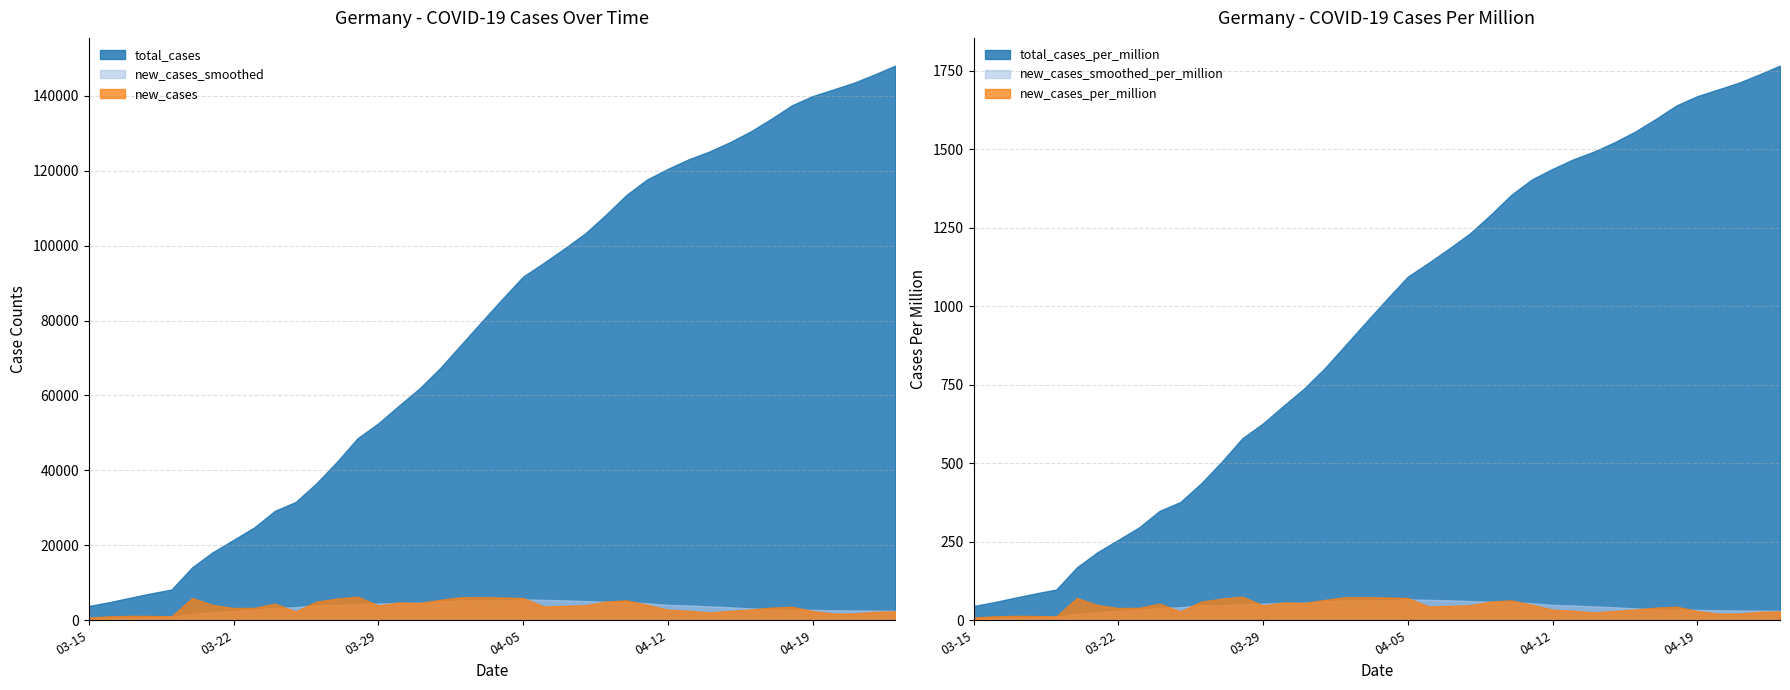

True or false: total_cases has a value of 197757.1 at 2020-04-12.

False